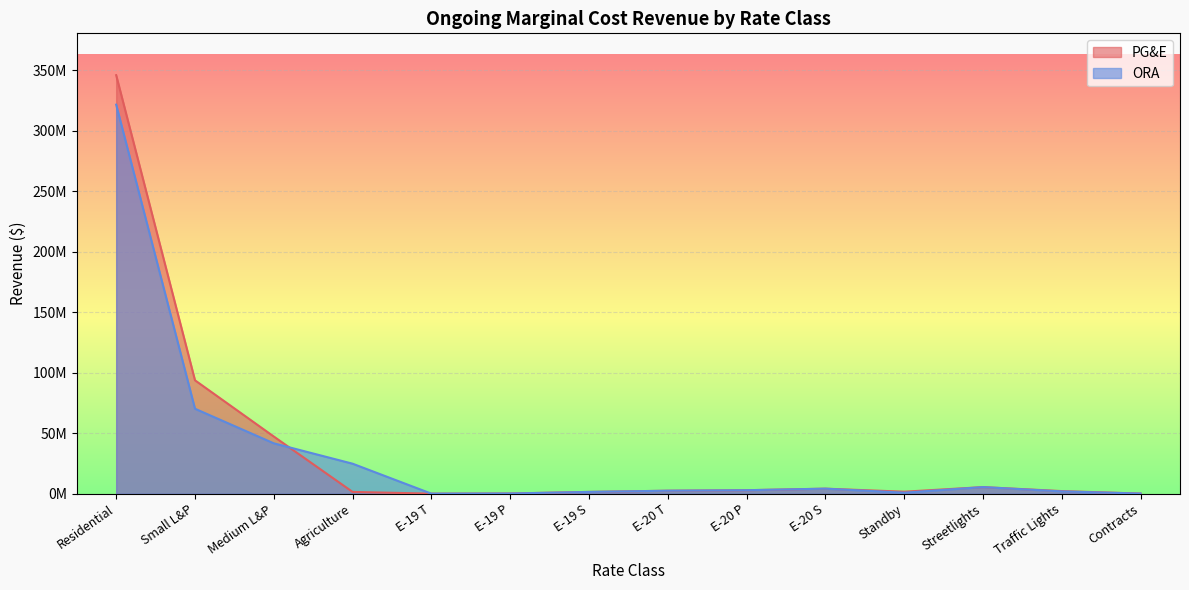

Where do ORA and PG&E first cross each other?

Medium L&P and Agriculture